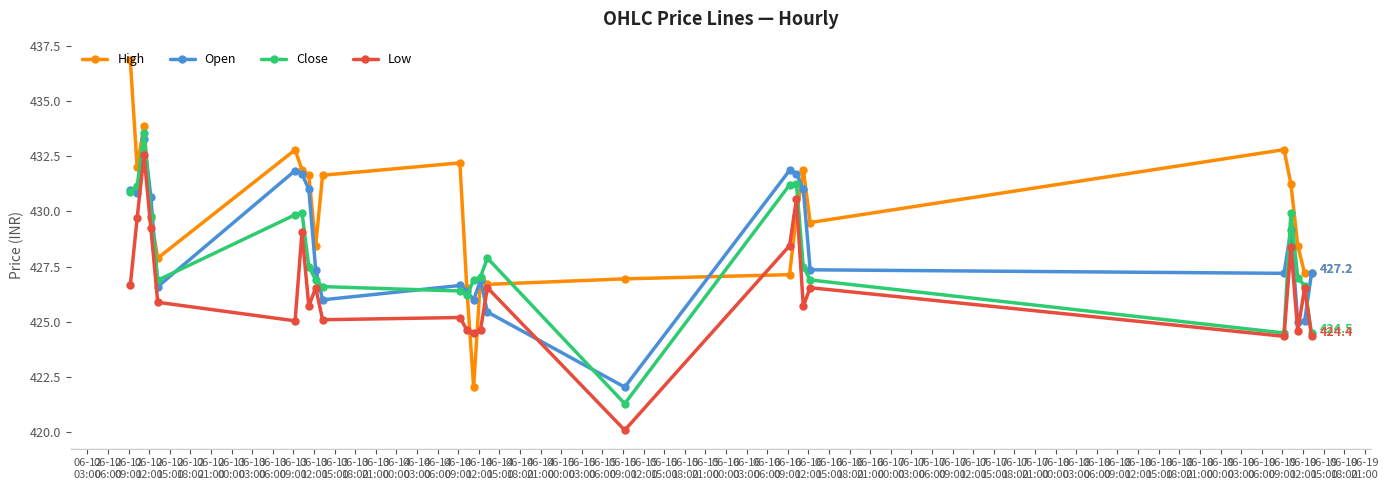

What is the value of the High point at the 18th from the left?

429.9